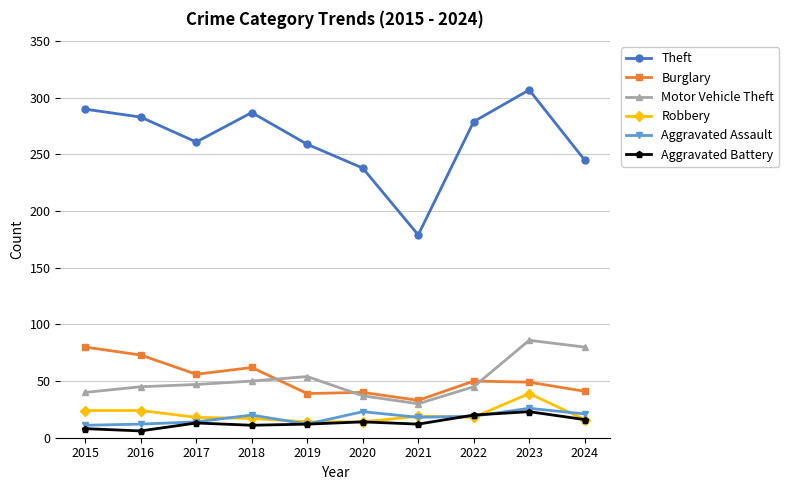

What is the maximum value for Aggravated Assault?

26